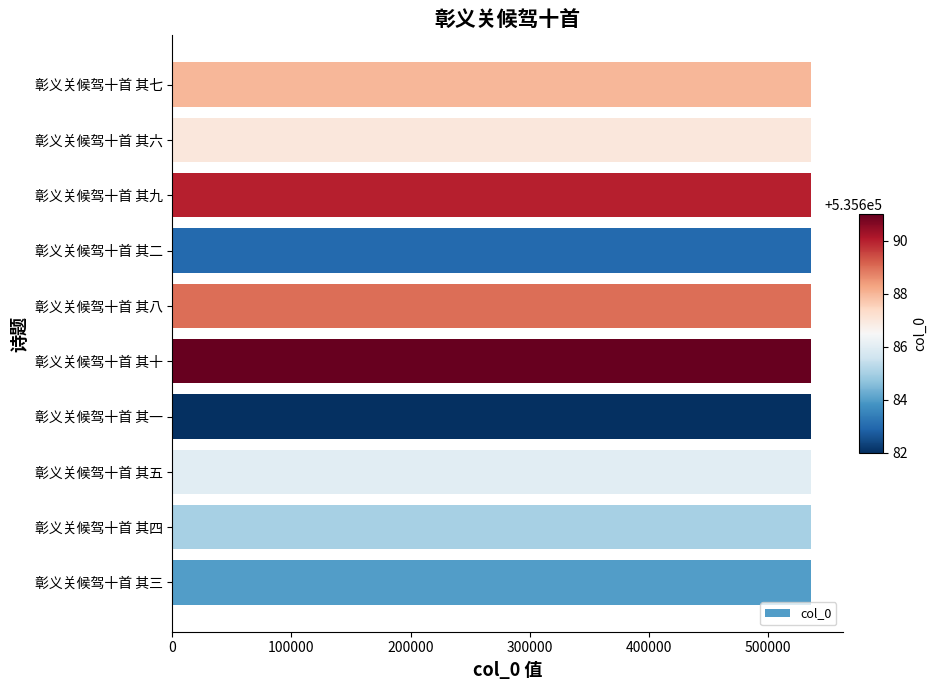

What value does the data have at 彰义关候驾十首 其四?

535685